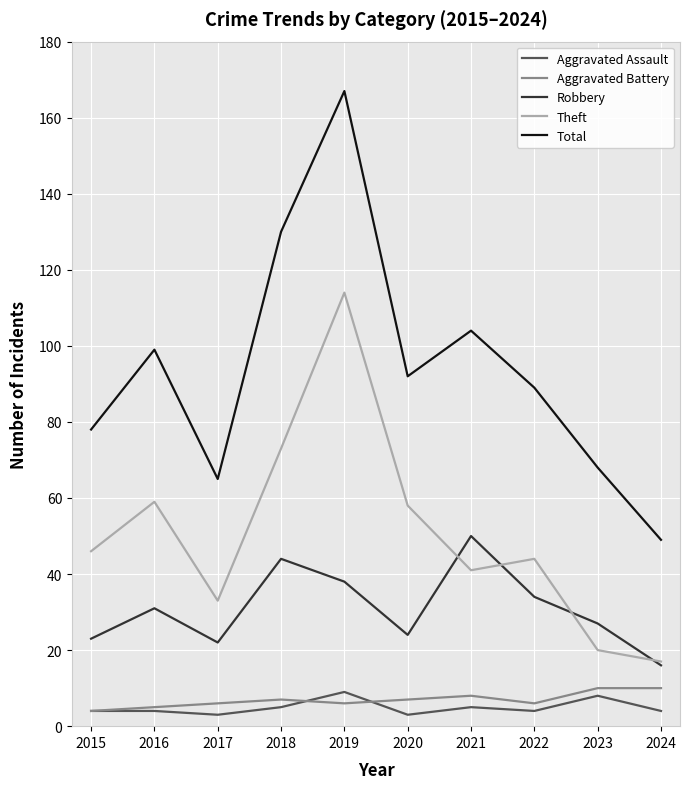

What is the difference between the second highest and second lowest values in the Aggravated Battery series?

5